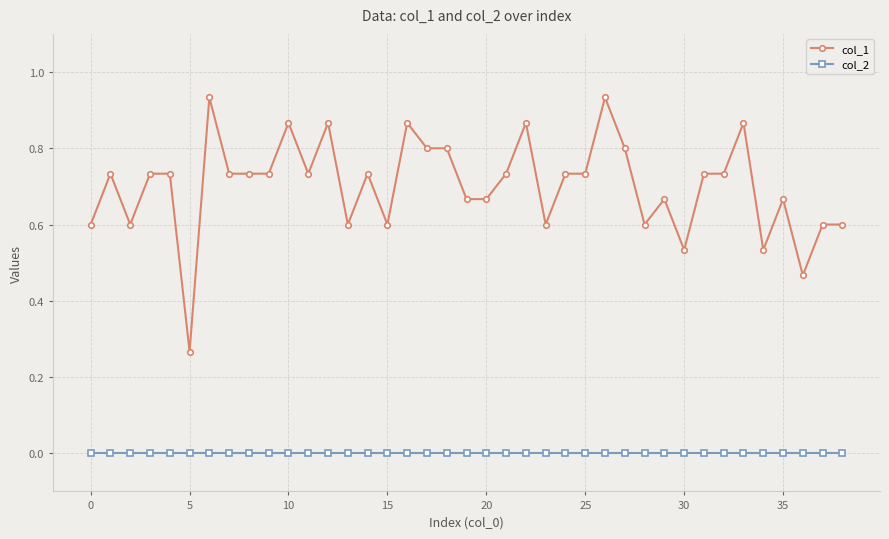

Which series has the widest spread of values?

col_1